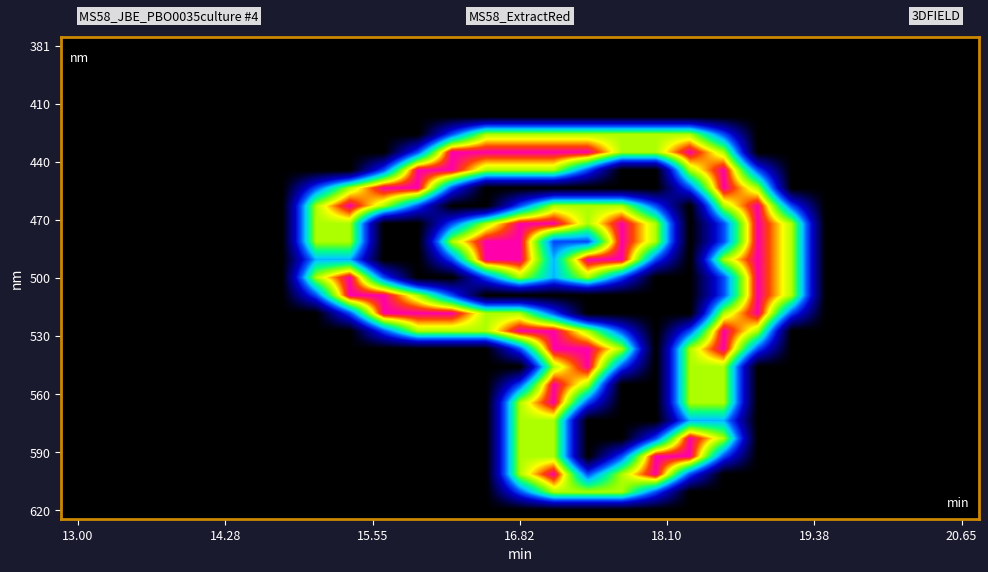

At which category does the chart reach its minimum across all series?

13.00